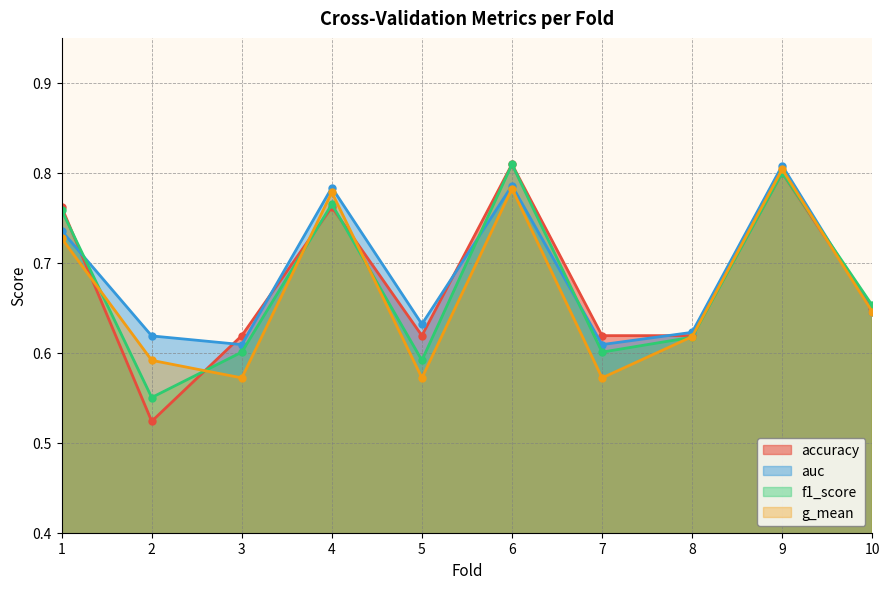

True or false: f1_score has a value of 0.3 at 1.

False